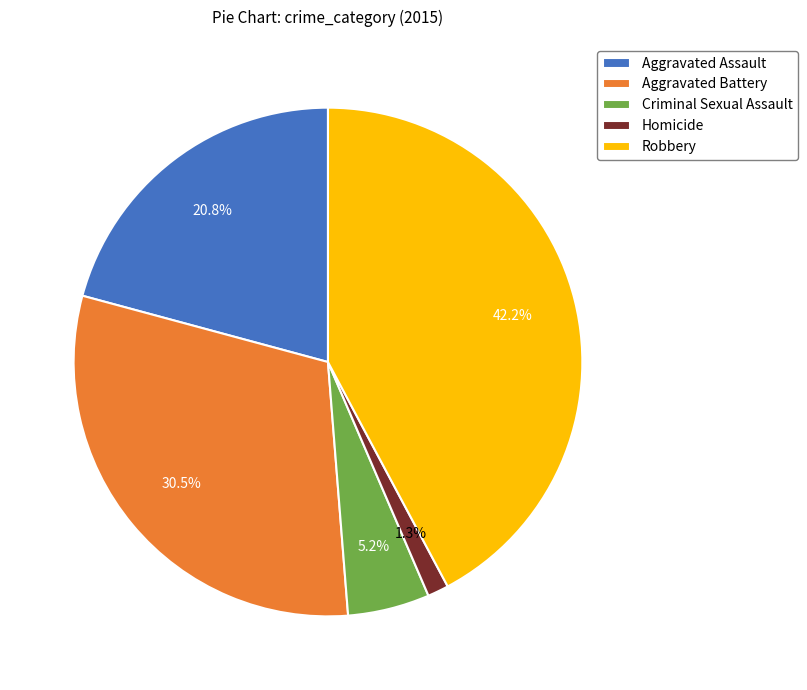

To the nearest percent, what is the combined percentage of Aggravated Assault and Criminal Sexual Assault?

26%